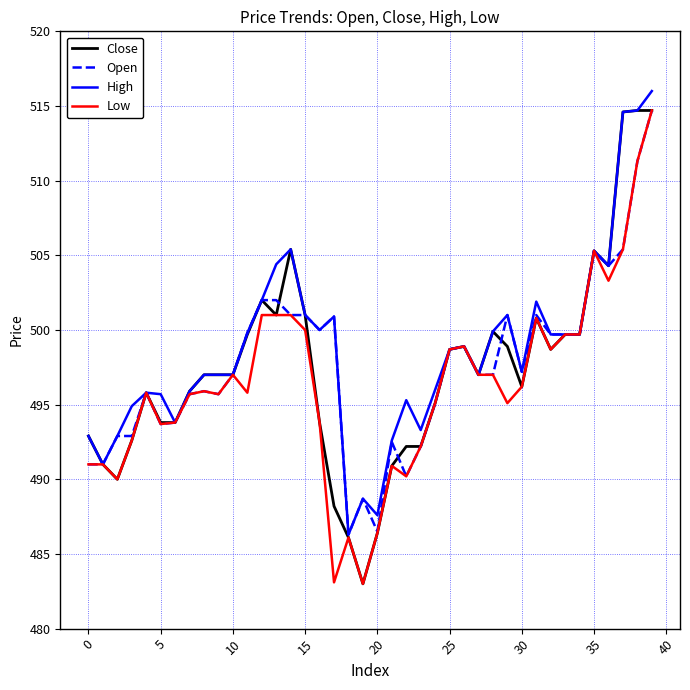

What is the highest value of the Open series?

514.7